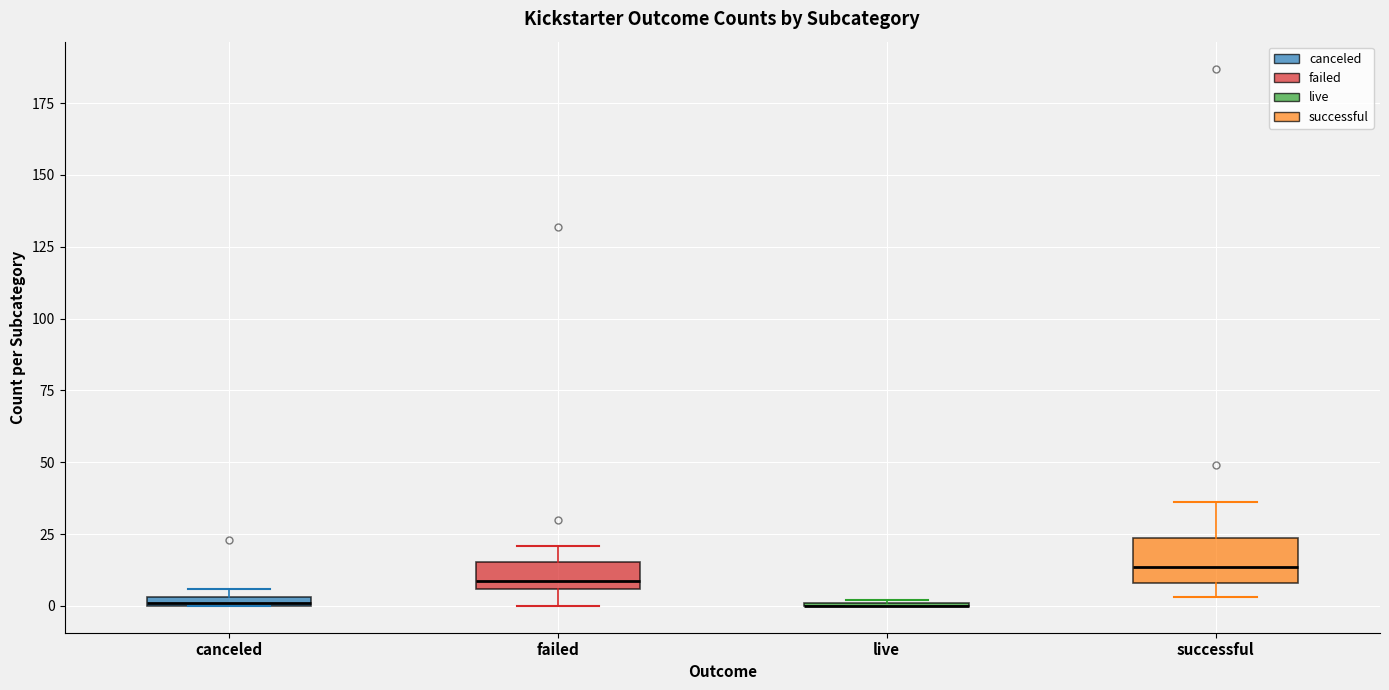

Comparing the boxes themselves (not the whiskers), which one is the tallest?

successful